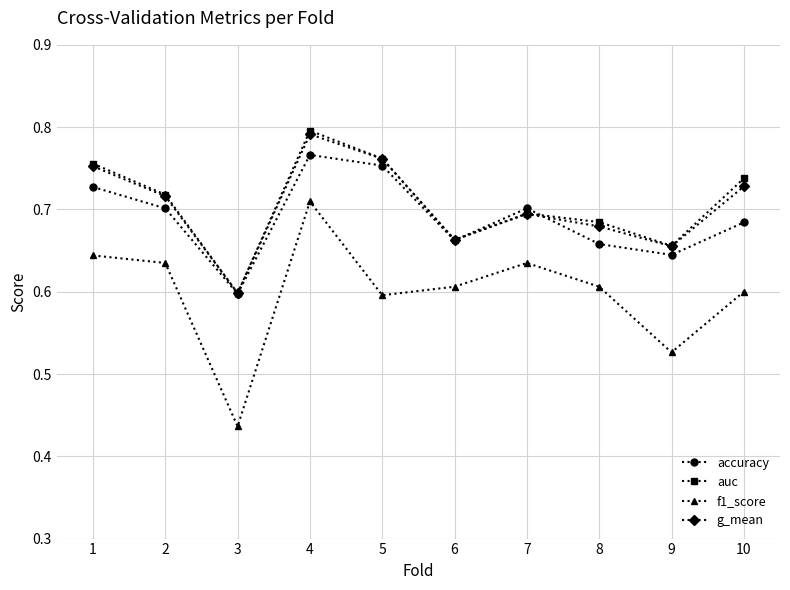

True or false: g_mean has a value of 0.7 at 7.

True